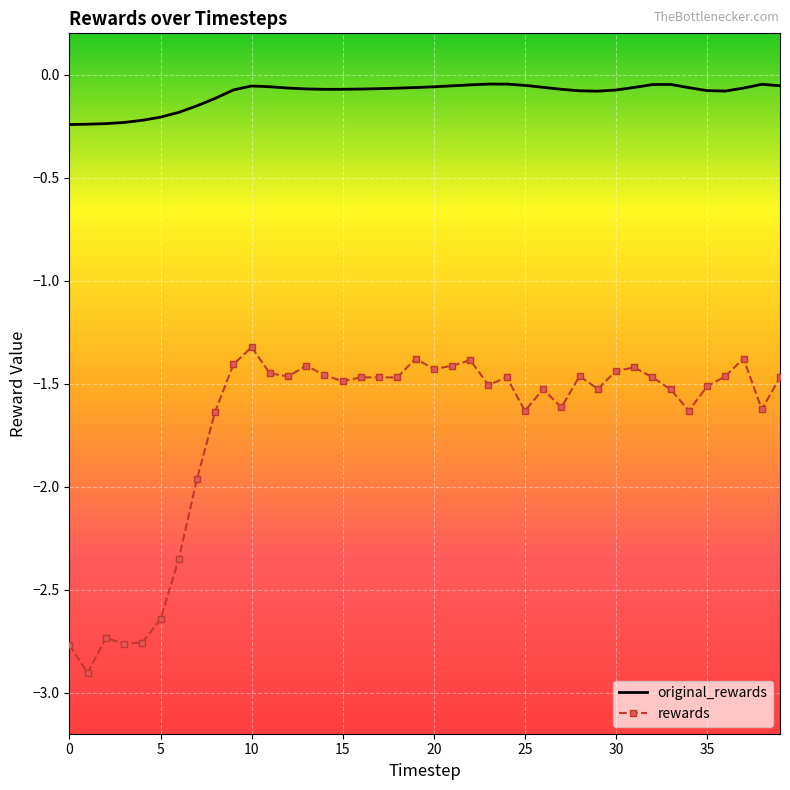

True or false: rewards and original_rewards intersect in this chart.

False